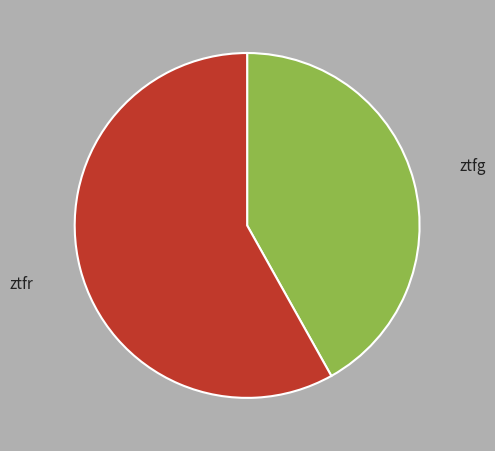

Is it true that ztfr is 58% of the pie?

True